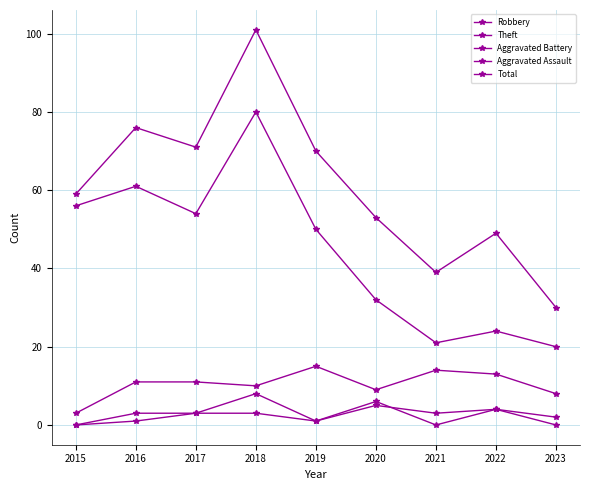

How many data points in Aggravated Battery are less than 3?

4